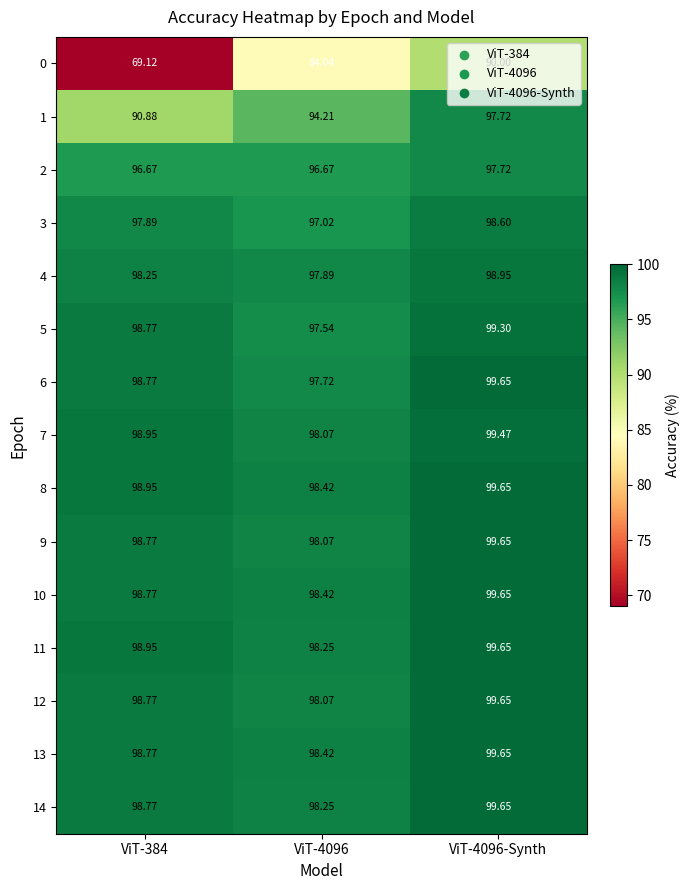

Which series has the largest total across all categories?

8